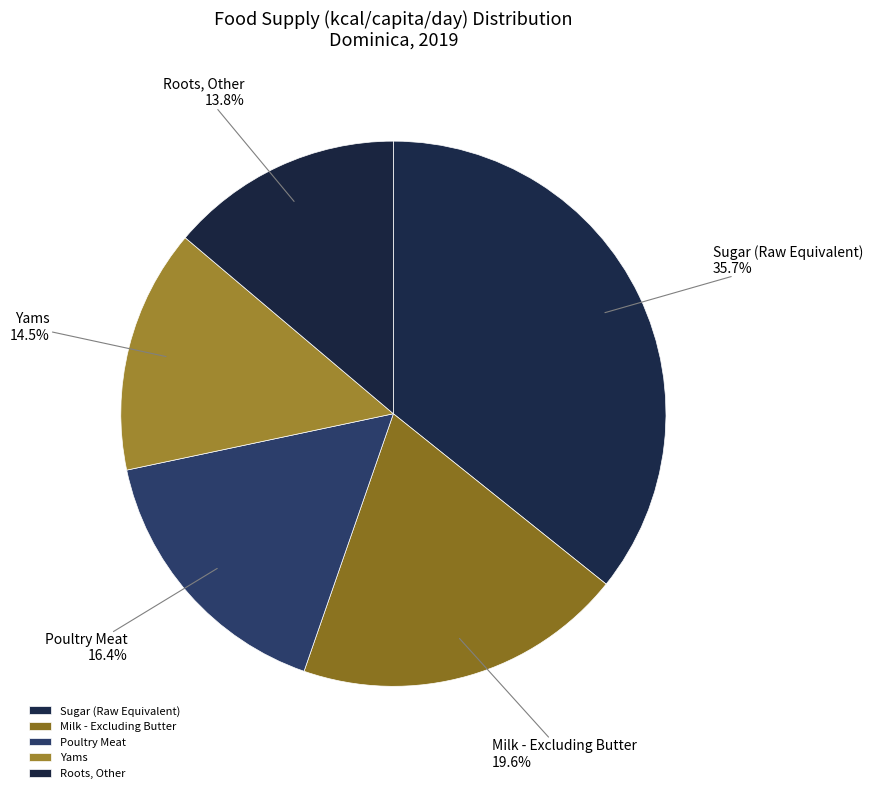

Combined, what portion of the pie is Milk - Excluding Butter and Roots, Other?

33.4%